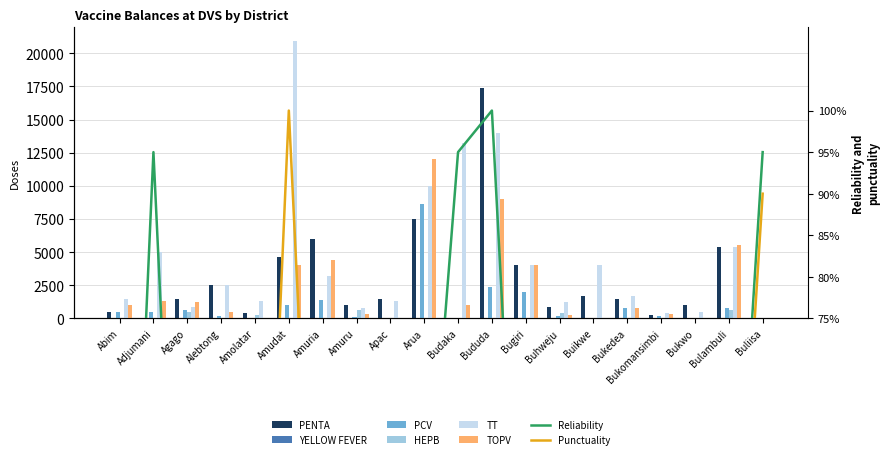

At Agago, list the series in order from smallest to largest.

HEPB, PCV, TT, TOPV, PENTA